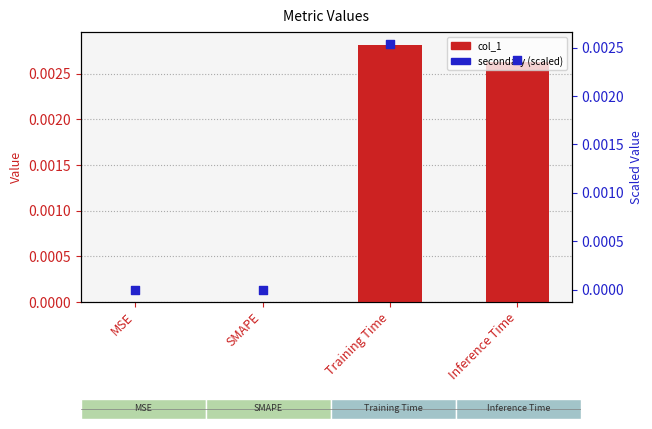

At how many categories does at least one series exceed 0?

2